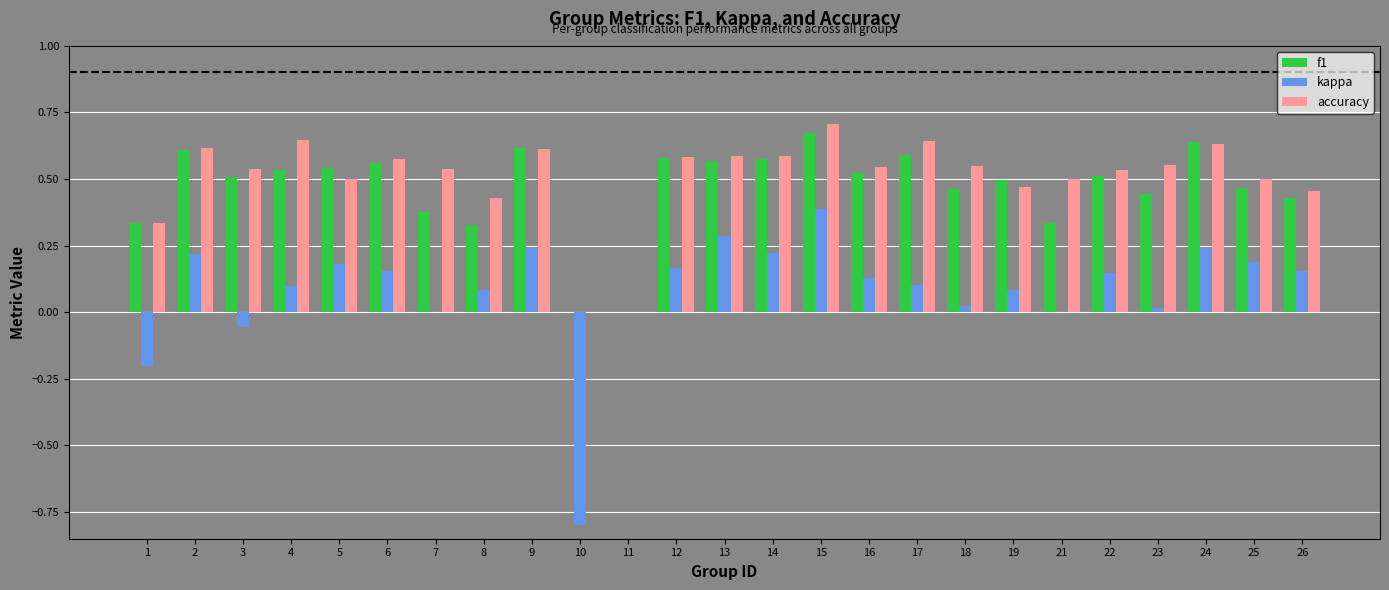

At which label does kappa reach its peak?

15